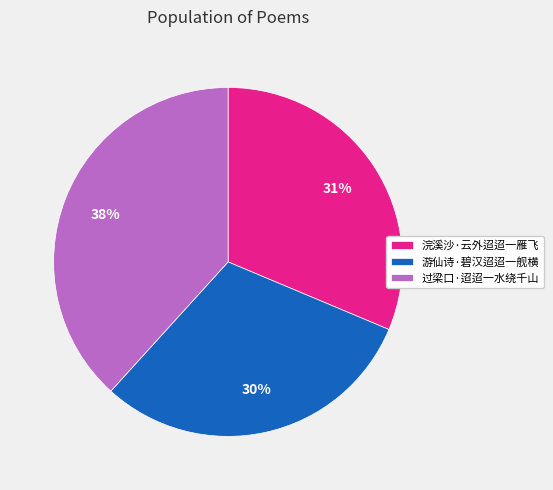

To the nearest percent, what is the difference between the 浣溪沙·云外迢迢一雁飞 and 游仙诗·碧汉迢迢一舰横 slice percentages?

1%